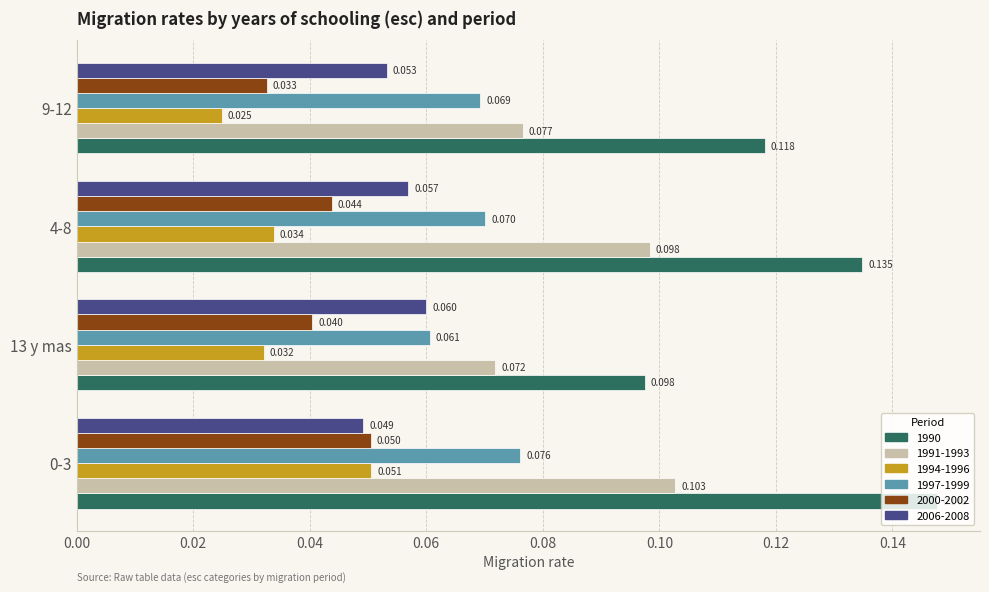

What position from the right is 4-8?

2